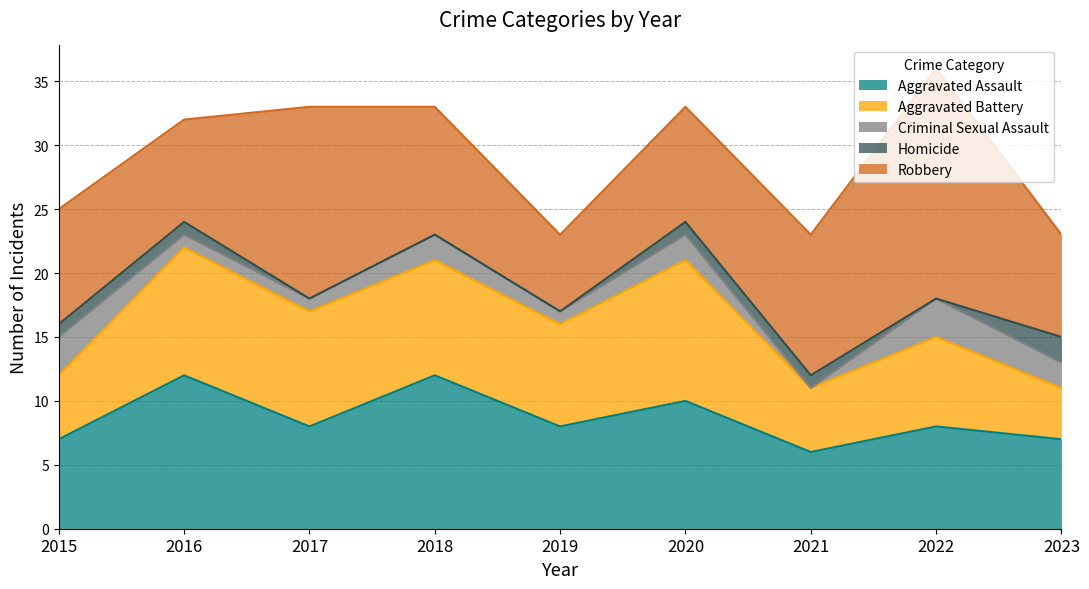

What is the value of the Homicide point at the 6th from the left?

1